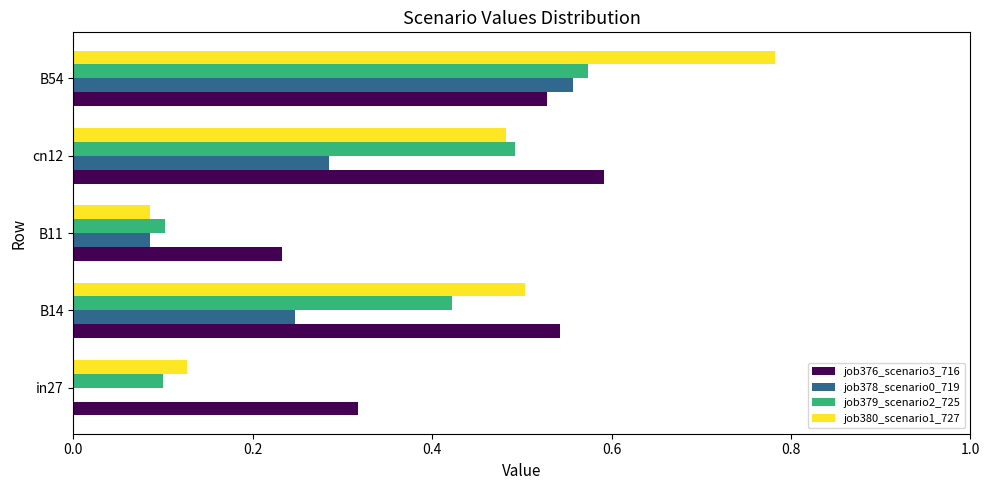

The job380_scenario1_727 series shows 0.3 at B54. True or false?

False